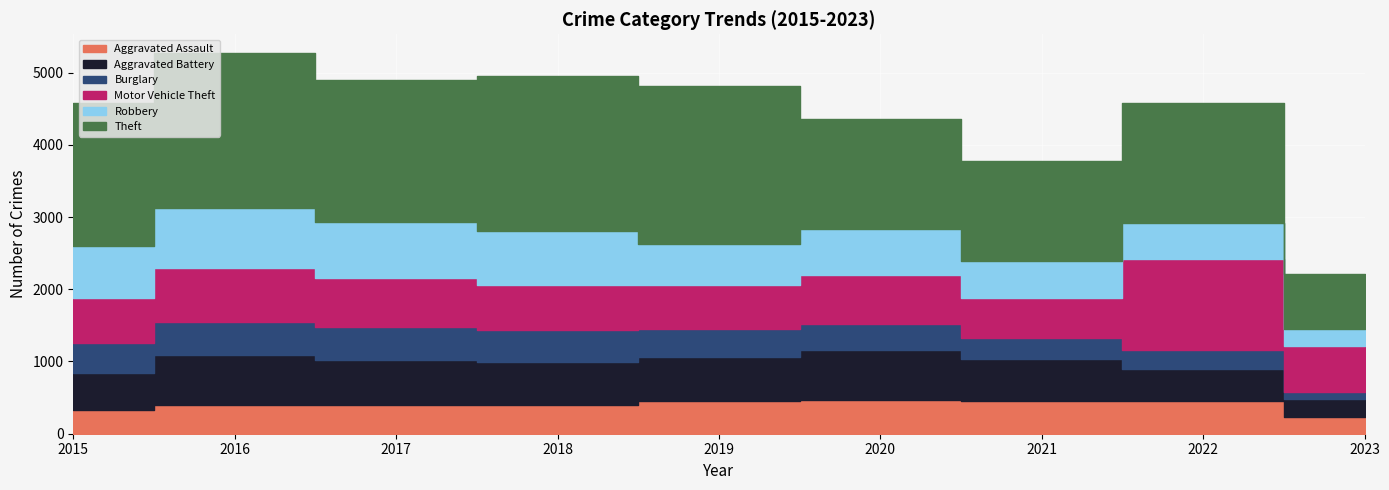

Rank the categories by Robbery value from lowest to highest.

2023, 2022, 2021, 2019, 2020, 2015, 2018, 2017, 2016